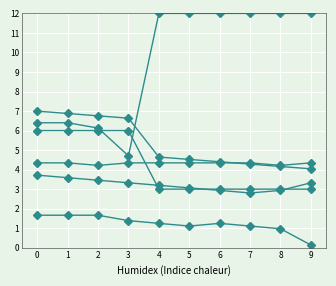

How many lines are shown in the chart?

6